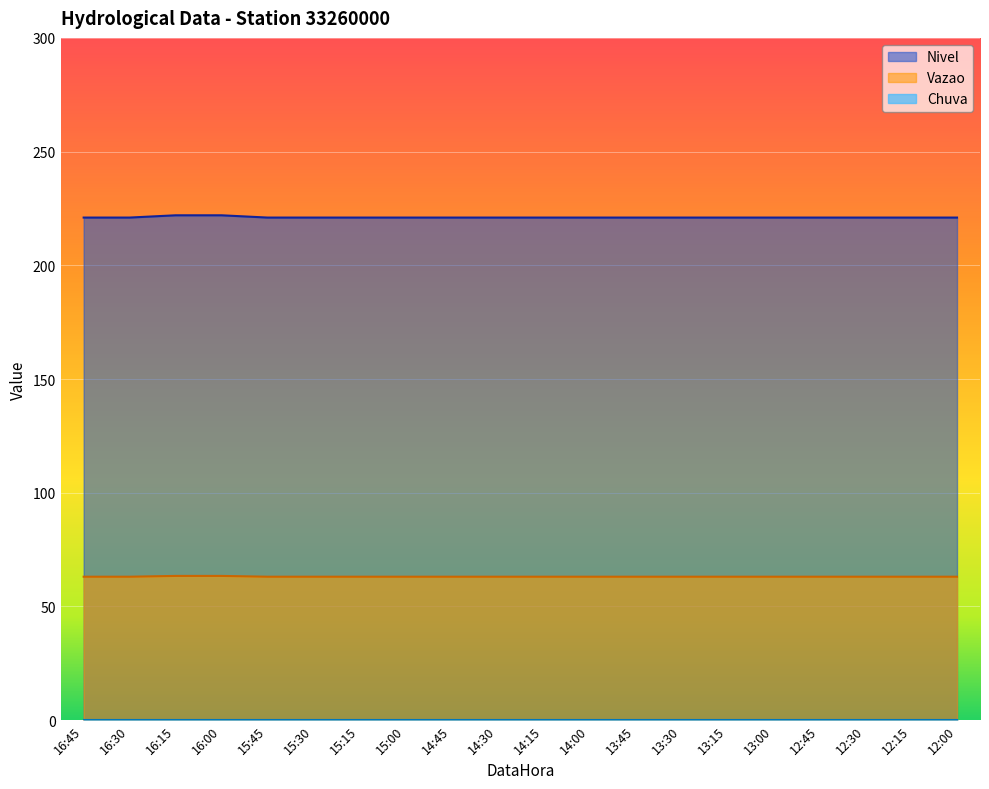

True or false: Nivel has a value of 27.8 at 12:45.

False